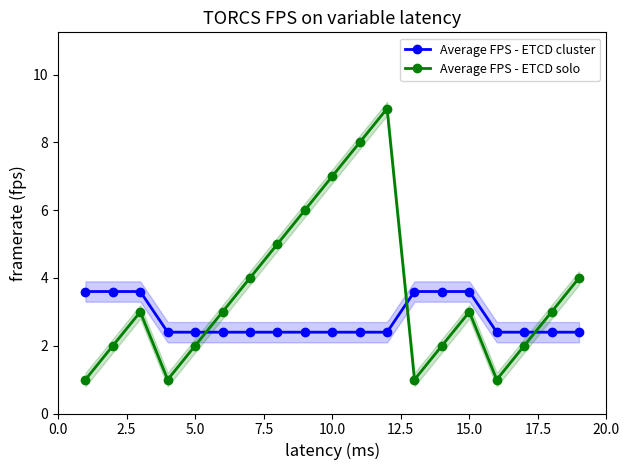

The value of Average FPS - ETCD solo at 5.0 is 4.5. True or false?

False